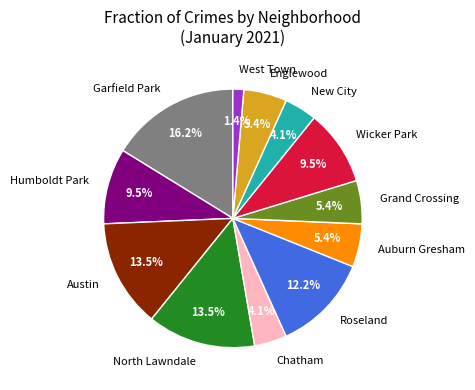

Count the number of slices in the pie.

12